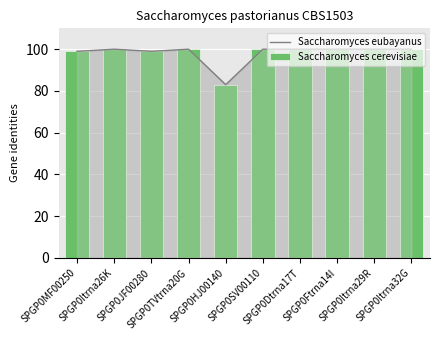

Reading left to right, extract all data points from this chart.

Saccharomyces eubayanus: SPGP0MF00250=99	SPGP0Itrna26K=100	SPGP0JF00280=99	SPGP0TVtrna20G=100	SPGP0HJ00140=83	SPGP0SV00110=100	SPGP0Dtrna17T=100	SPGP0Ftrna14I=100	SPGP0Itrna29R=100	SPGP0Itrna32G=100
Saccharomyces cerevisiae: SPGP0MF00250=99	SPGP0Itrna26K=100	SPGP0JF00280=99	SPGP0TVtrna20G=100	SPGP0HJ00140=83	SPGP0SV00110=100	SPGP0Dtrna17T=100	SPGP0Ftrna14I=100	SPGP0Itrna29R=100	SPGP0Itrna32G=100